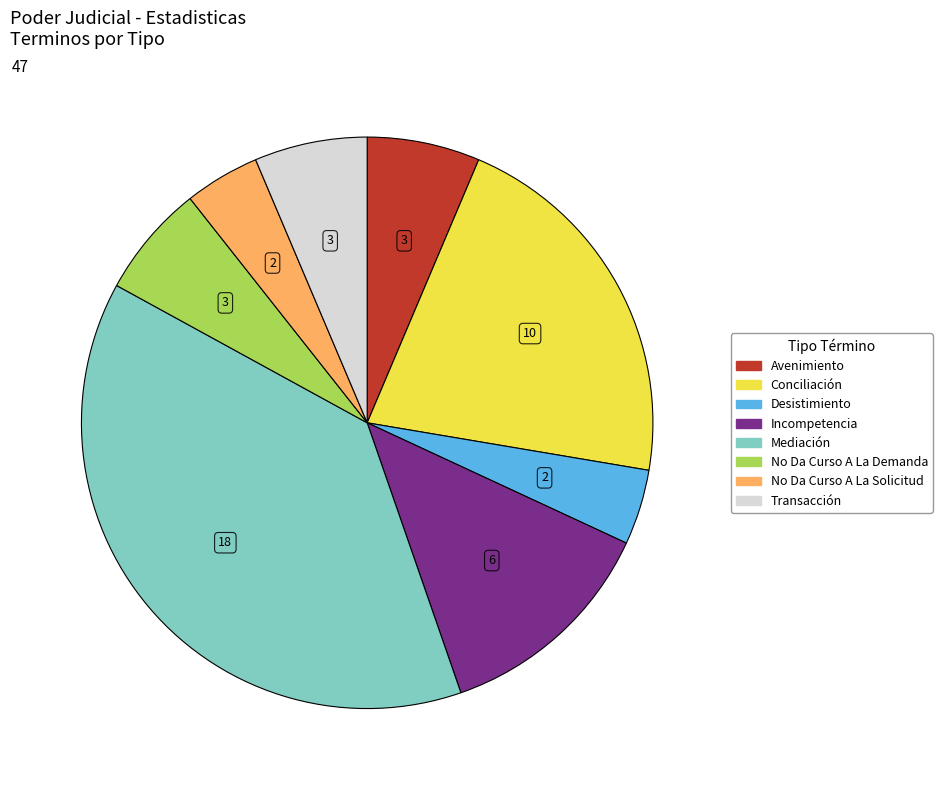

Which slice is the largest?

Mediación